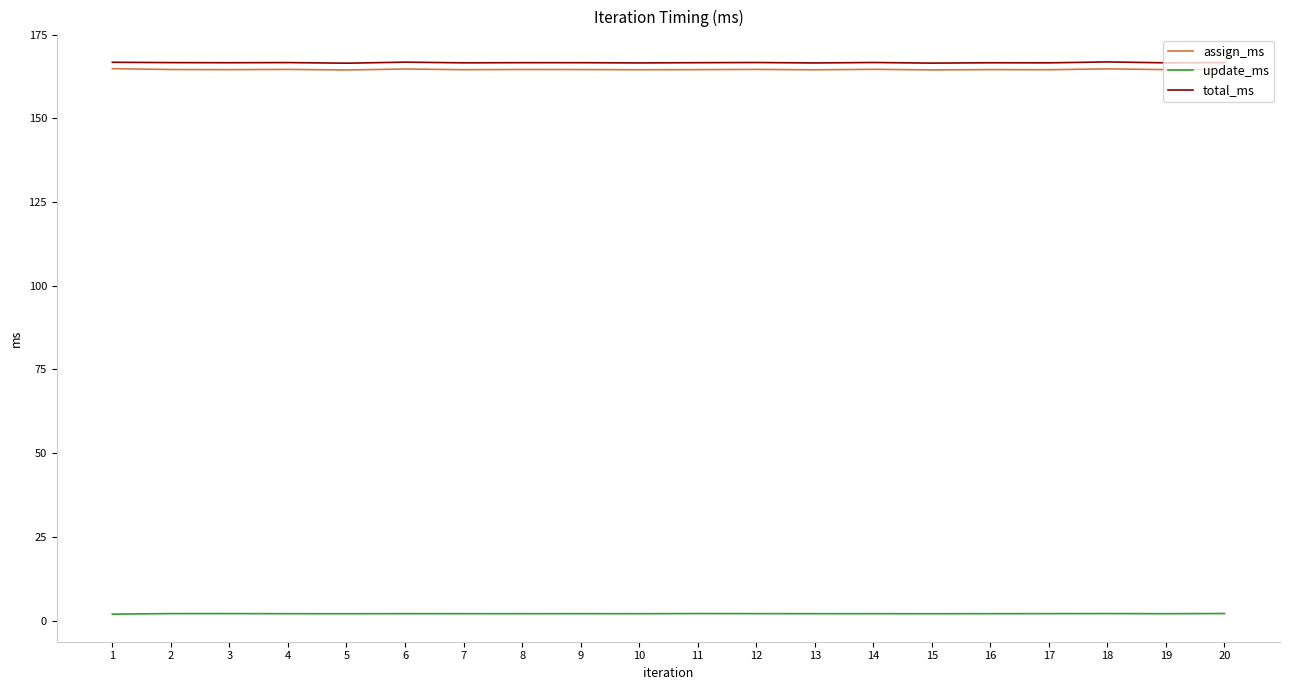

True or false: total_ms and assign_ms intersect in this chart.

False